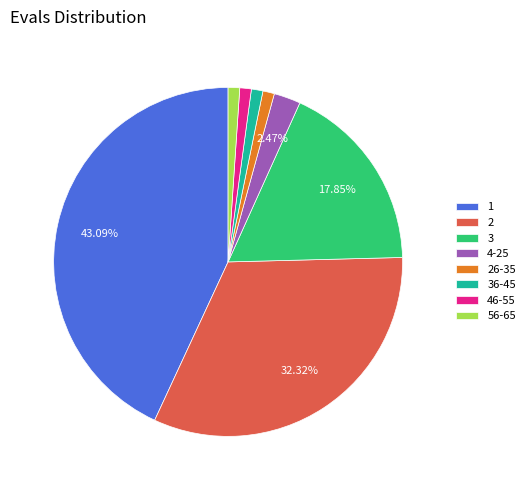

What percentage is the 36-45 slice, to the nearest percent?

1%